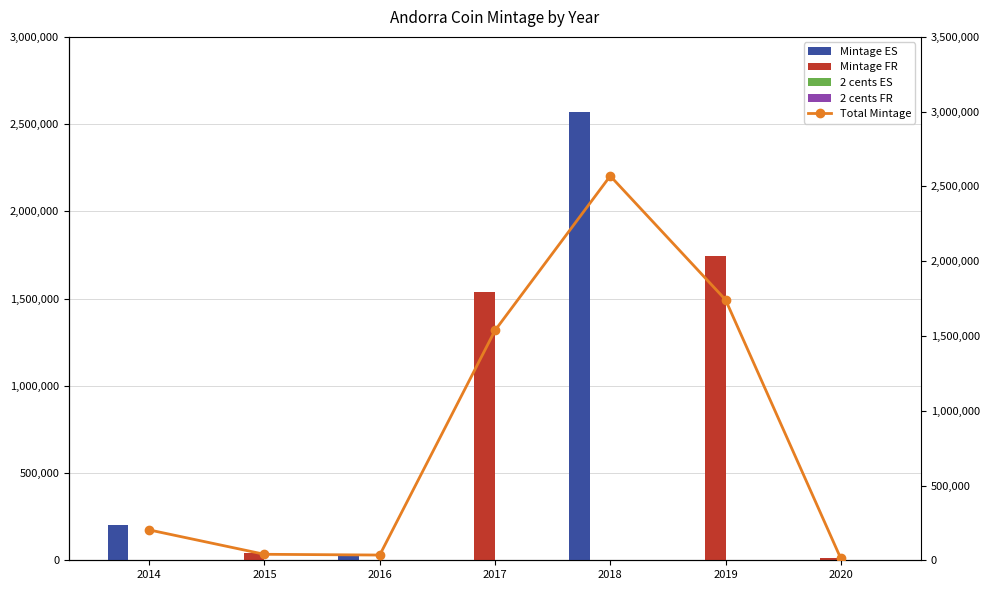

Reading right to left, extract all data points from this chart.

Mintage ES: 2020=0	2019=0	2018=2570000	2017=0	2016=35000	2015=0	2014=203000
Mintage FR: 2020=12000	2019=1742000	2018=0	2017=1537000	2016=0	2015=40000	2014=0
2 cents ES: 2020=0	2019=0	2018=0	2017=0	2016=0	2015=0	2014=0
2 cents FR: 2020=0	2019=0	2018=0	2017=0	2016=0	2015=0	2014=0
Total Mintage: 2020=12000	2019=1742000	2018=2570000	2017=1537000	2016=35000	2015=40000	2014=203000